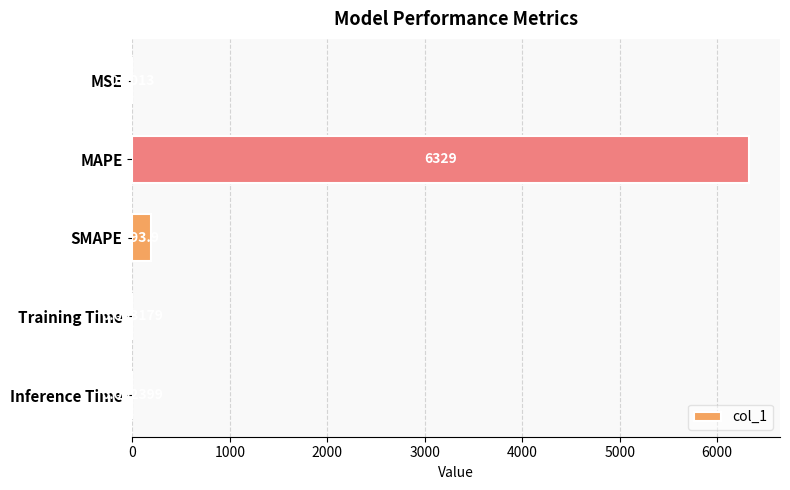

At which label is the value closest to 3164?

SMAPE